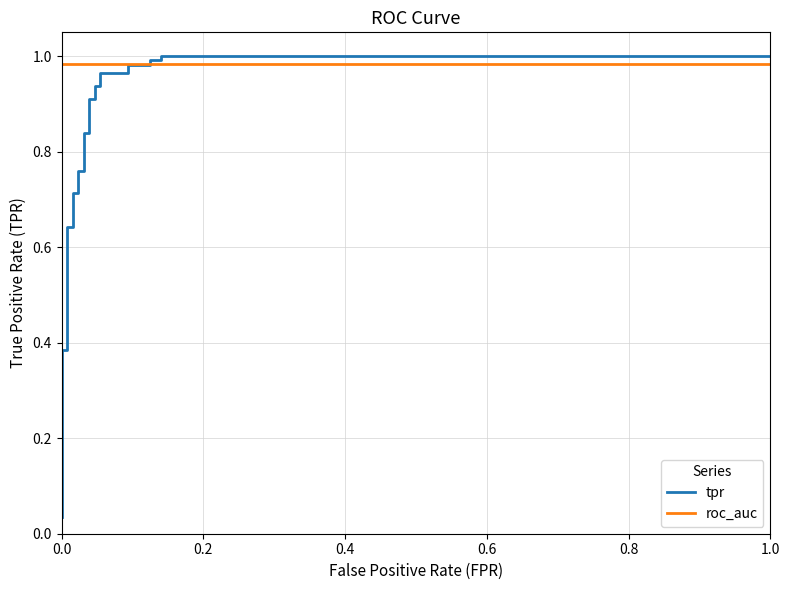

Does the chart display data point markers on the line(s)?

No